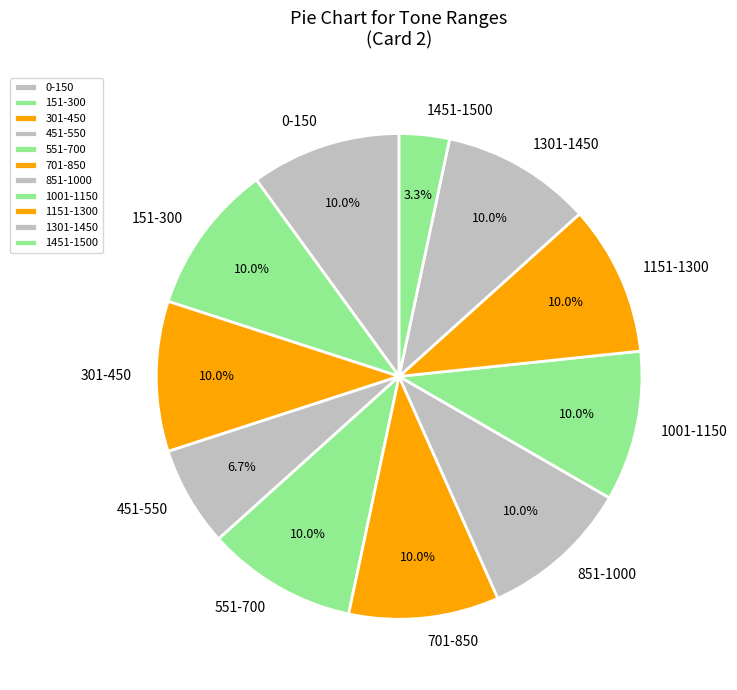

What is the smallest slice in the pie chart?

1451-1500